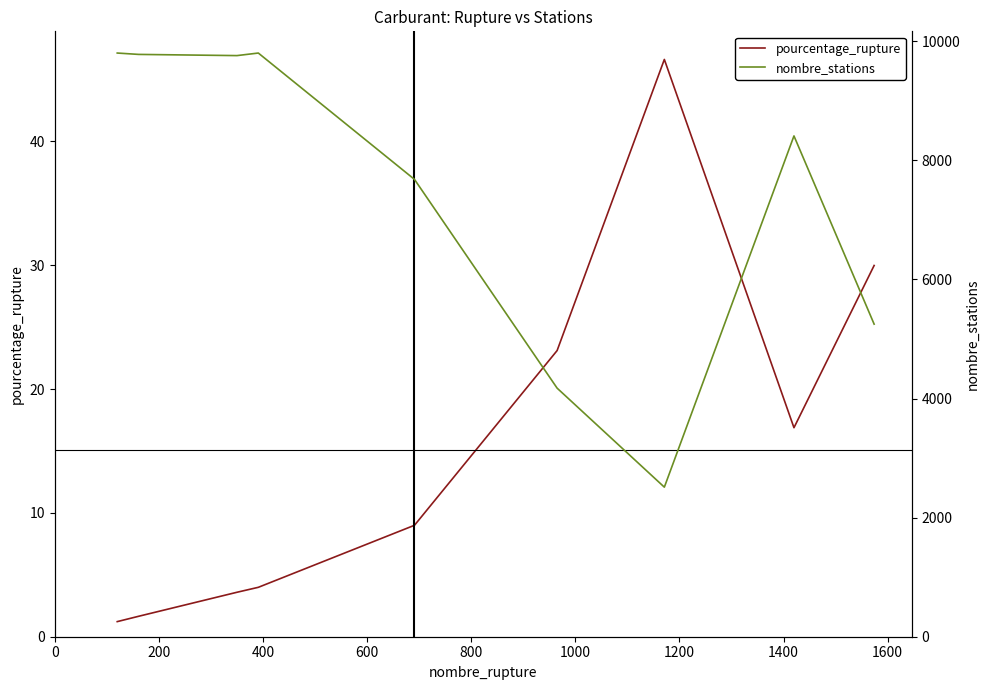

How many interior local peaks does the nombre_stations series have?

2